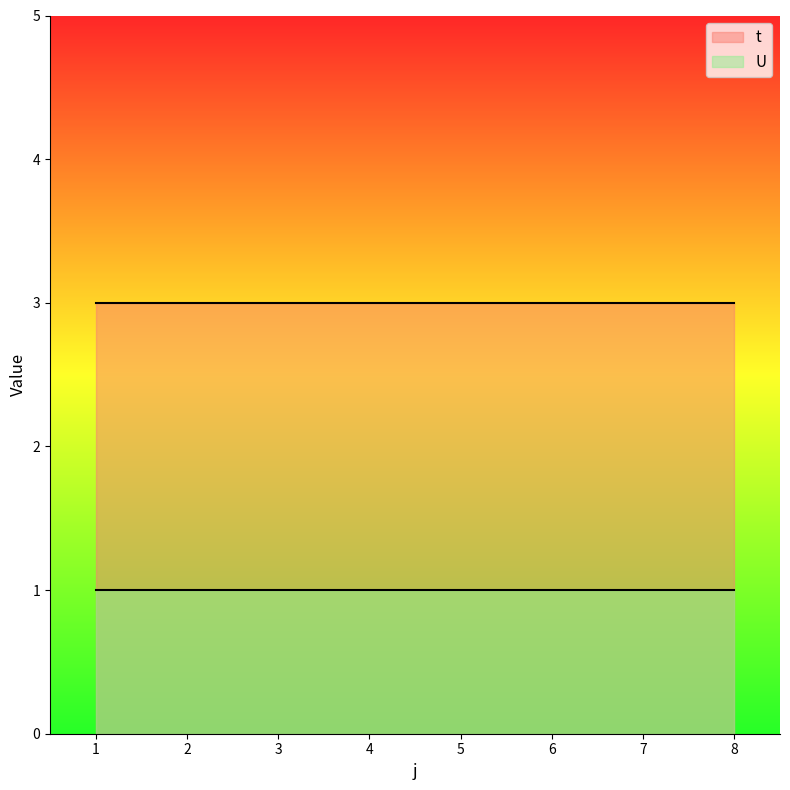

Which series changed the most between 7 and 8?

t